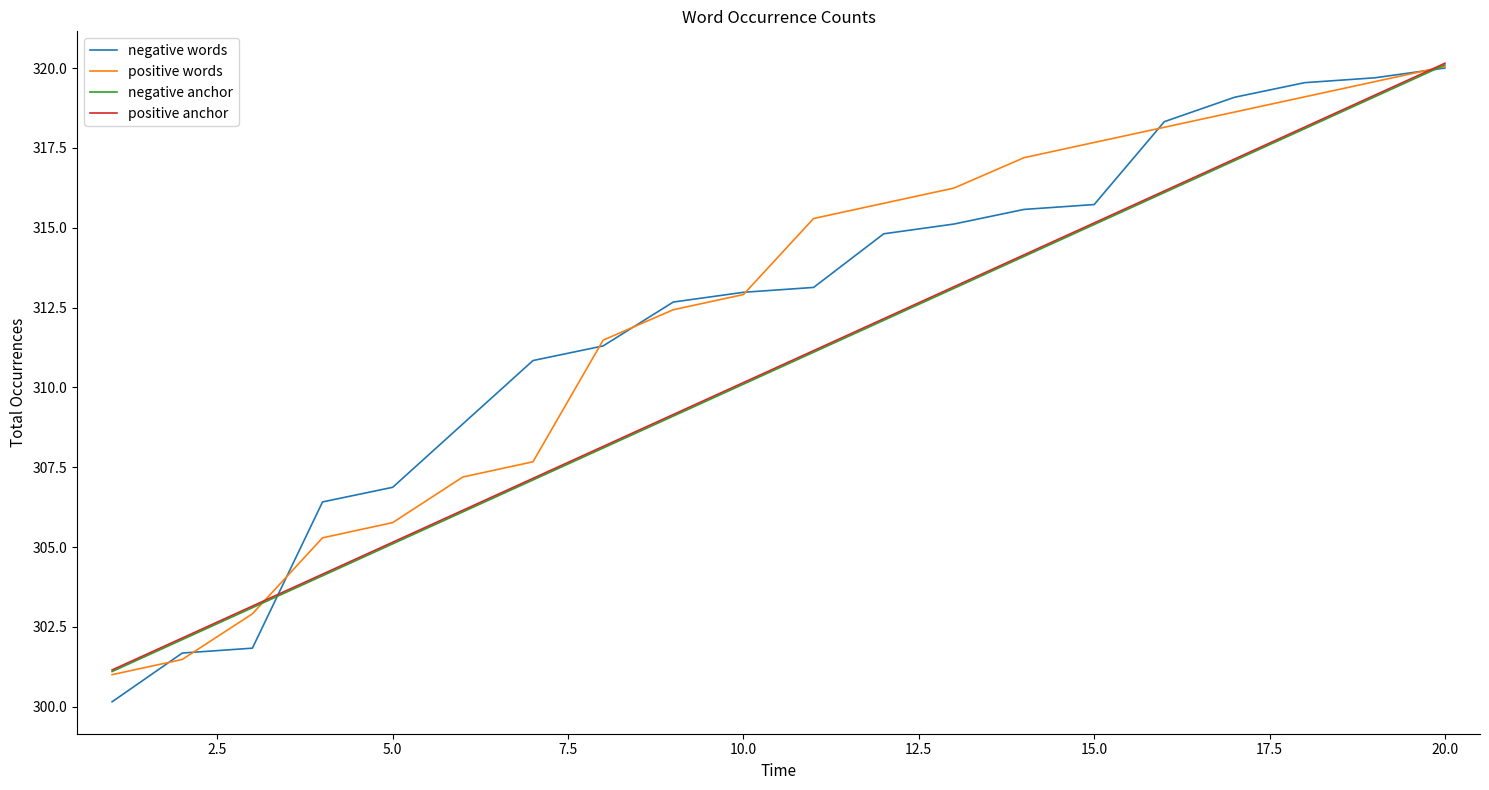

What is the minimum value shown in the chart?

300.2